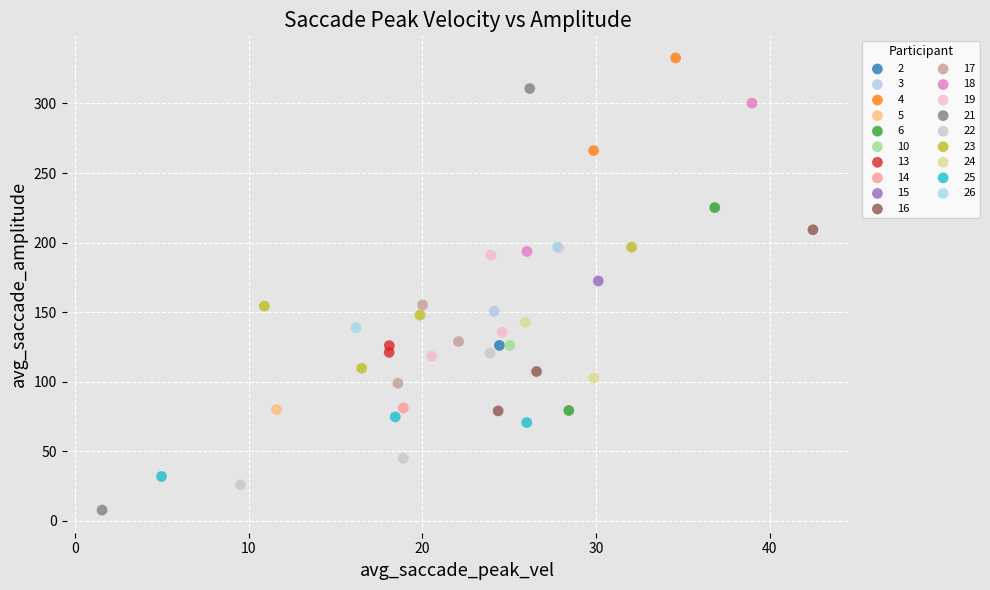

What are all the series names shown in the legend?

2, 3, 4, 5, 6, 10, 13, 14, 15, 16, 17, 18, 19, 21, 22, 23, 24, 25, 26